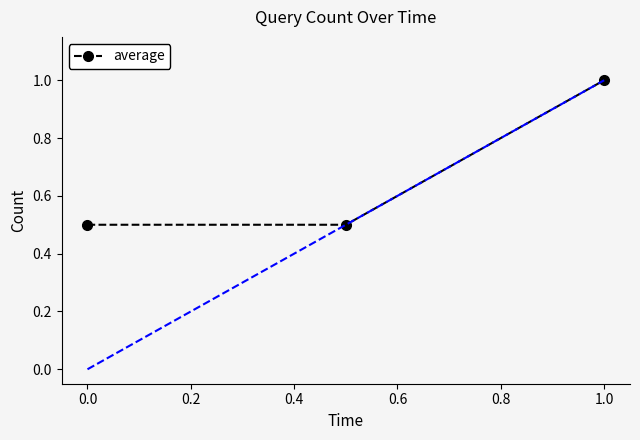

Reading left to right, list all the values displayed in this chart.

0.5	0.5	1.0